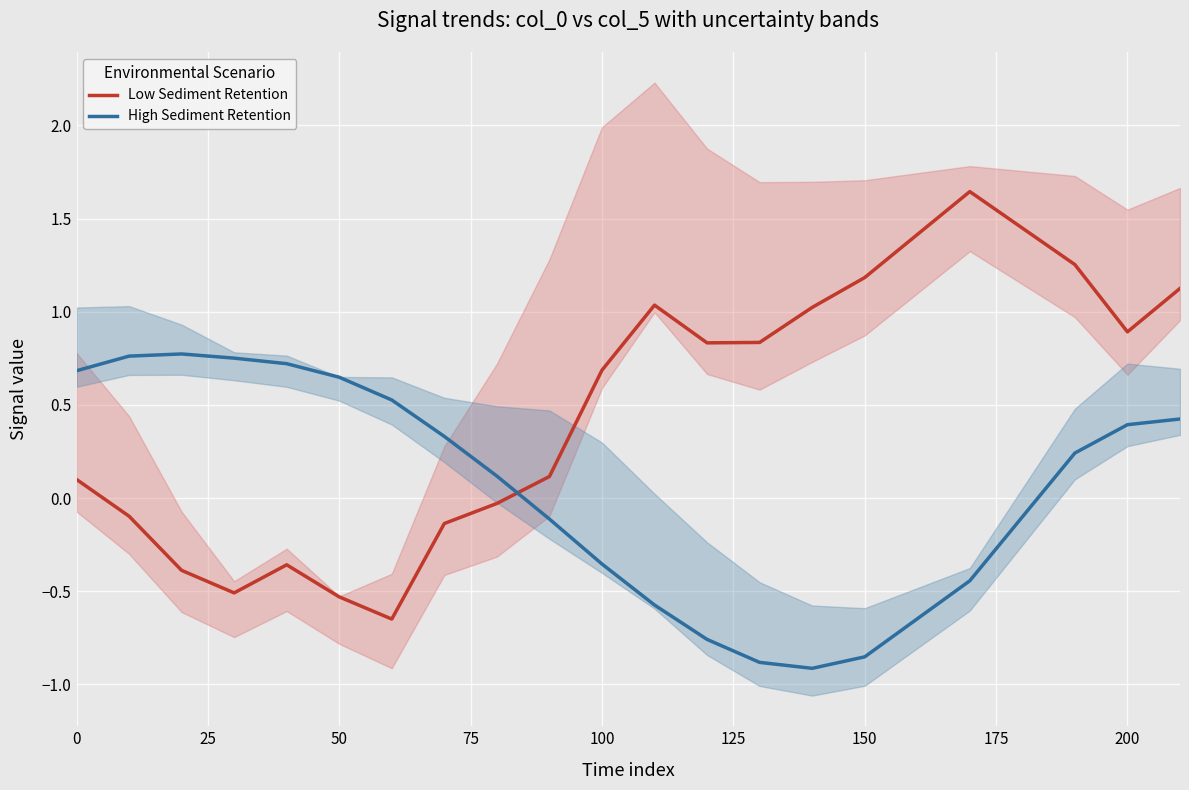

At which category does High Sediment Retention reach its first local valley?

14